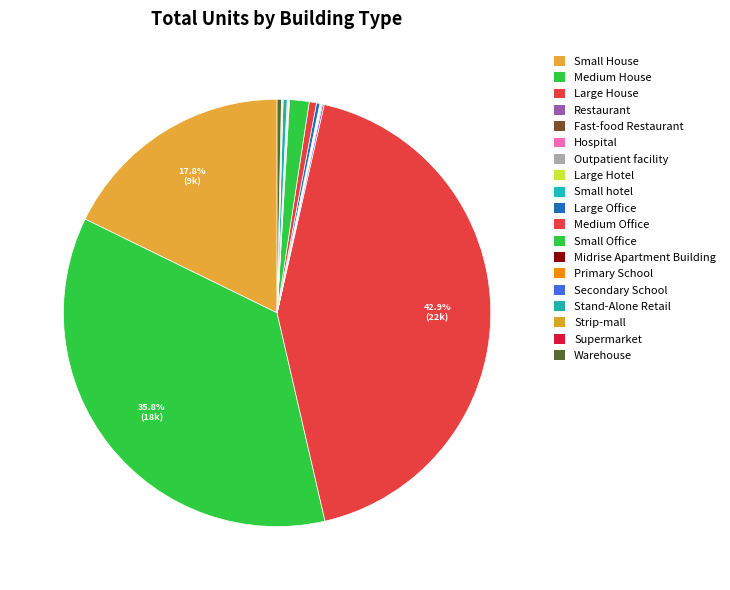

To the nearest percent, what is the difference between the largest and smallest slice percentages?

43%